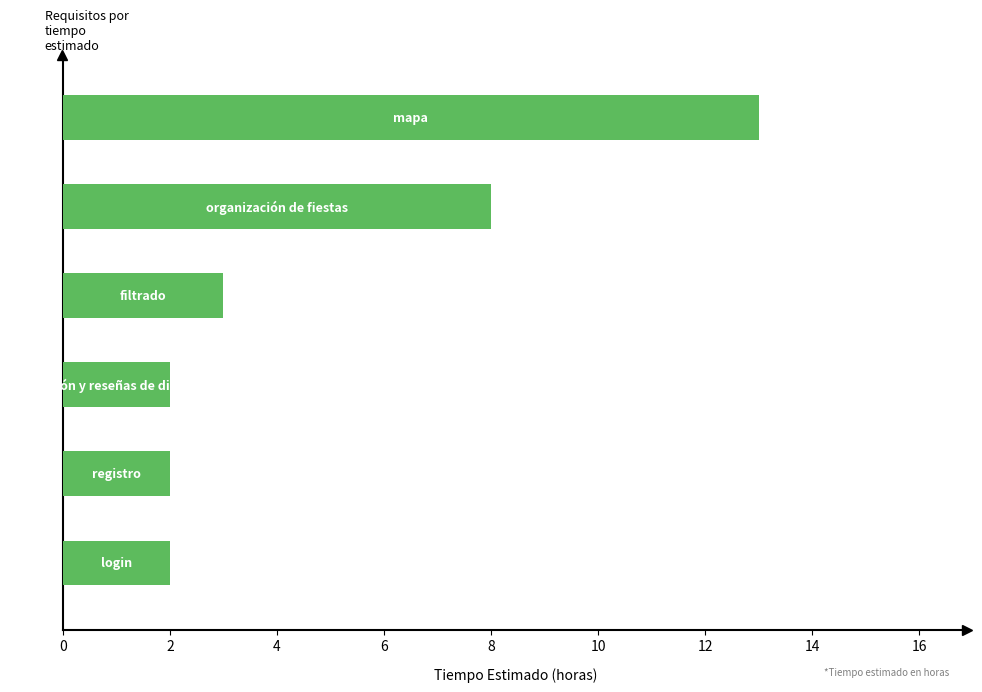

Reading bottom to top, what are all the values shown in this chart?

2	2	2	3	8	13